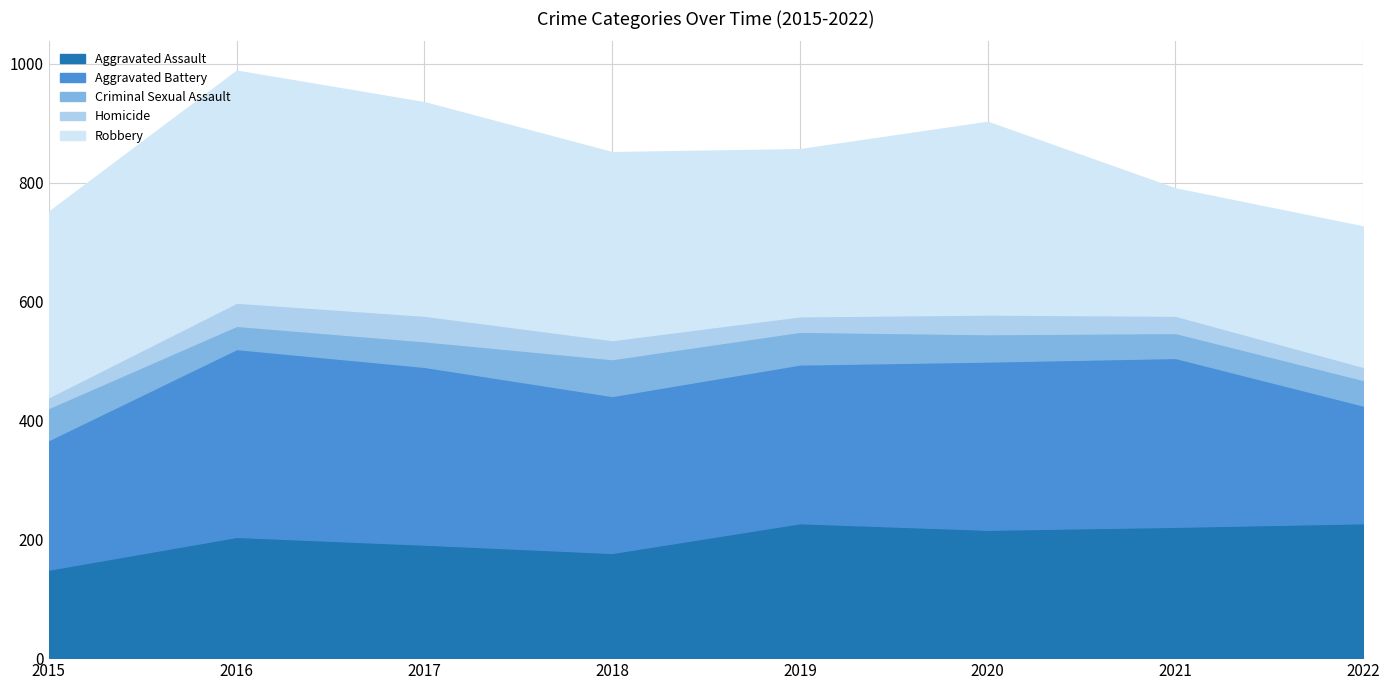

True or false: Criminal Sexual Assault has a value of 62 at 2018.

True